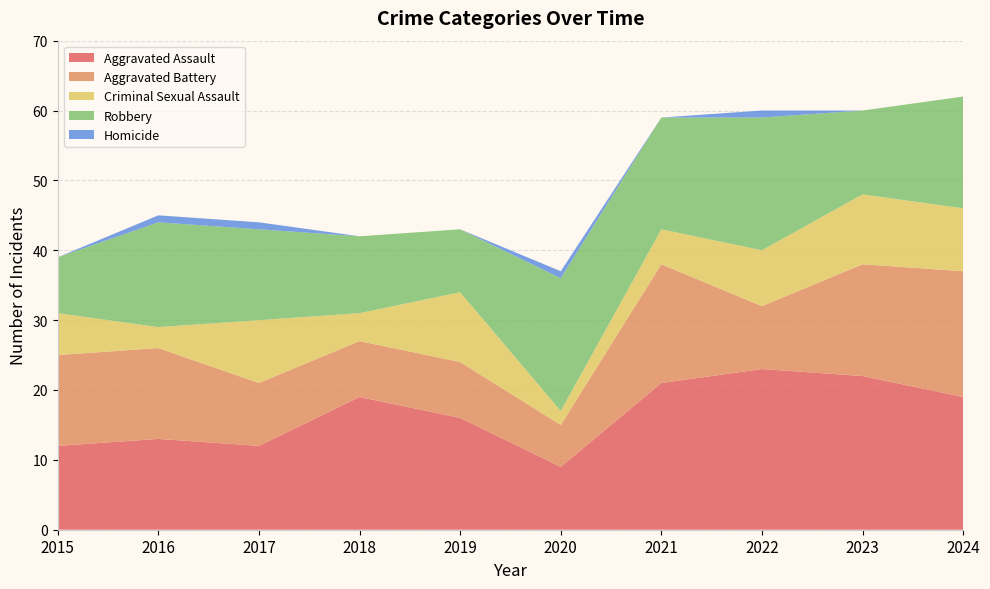

Reading left to right, extract all data points from this chart.

Aggravated Assault: 12	13	12	19	16	9	21	23	22	19
Aggravated Battery: 13	13	9	8	8	6	17	9	16	18
Criminal Sexual Assault: 6	3	9	4	10	2	5	8	10	9
Robbery: 8	15	13	11	9	19	16	19	12	16
Homicide: 0	1	1	0	0	1	0	1	0	0